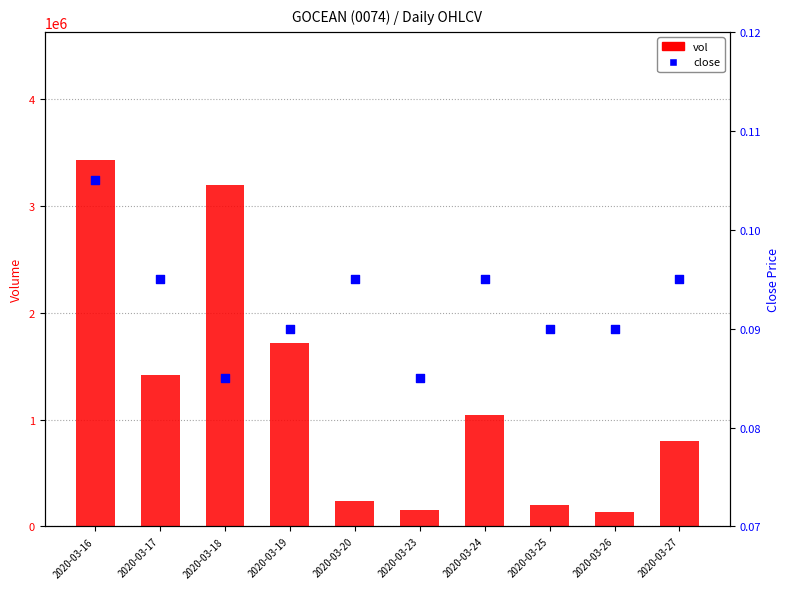

What are all the series names shown in the legend?

vol, close